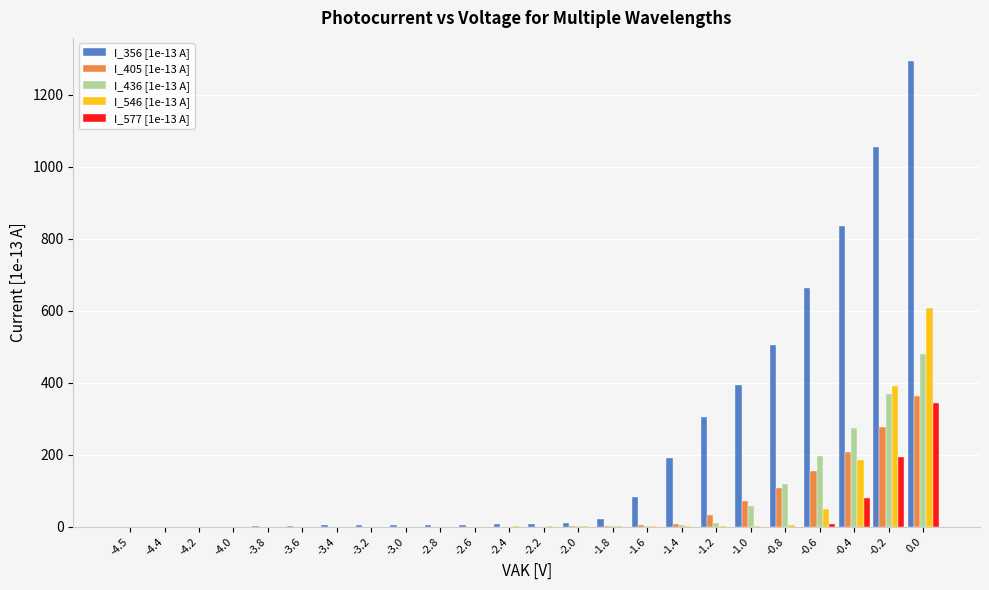

Which series has the largest total across all categories?

I_356 [1e-13 A]